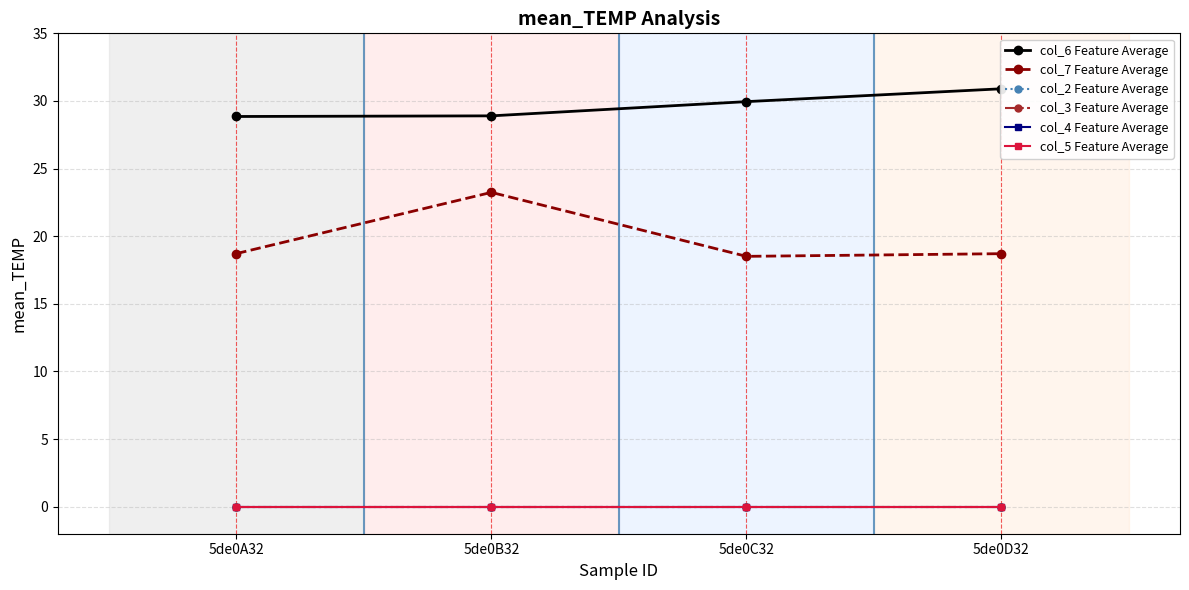

At which category is the sum across all series the highest?

5de0B32